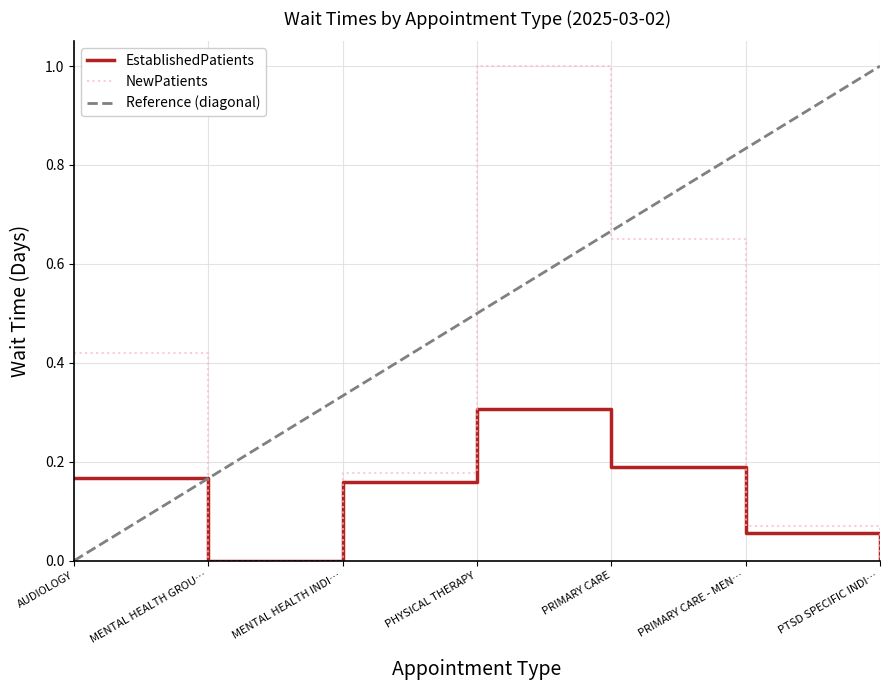

How many positive values does the NewPatients series have?

5